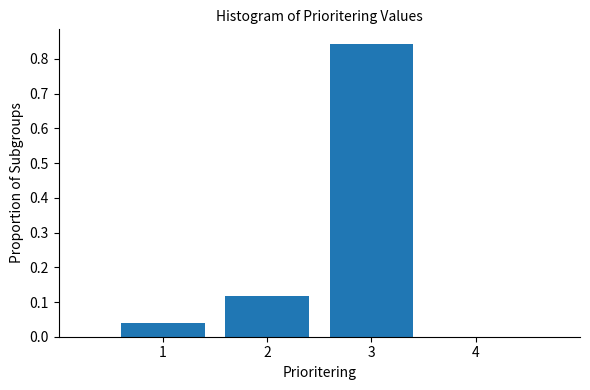

How tall is the bar that spans 0.5 to 1.5 on the x-axis? The values are not printed on the chart, so give them approximately, as read against the axis.

0.04